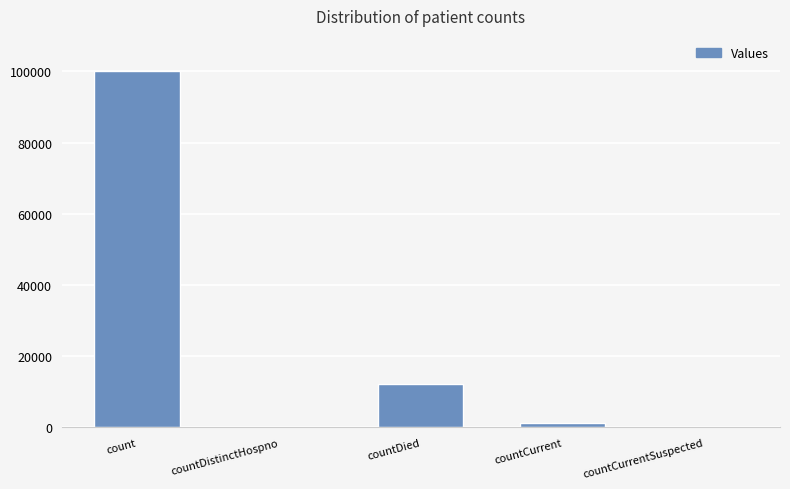

Are the bars grouped side by side (vs. stacked)?

No